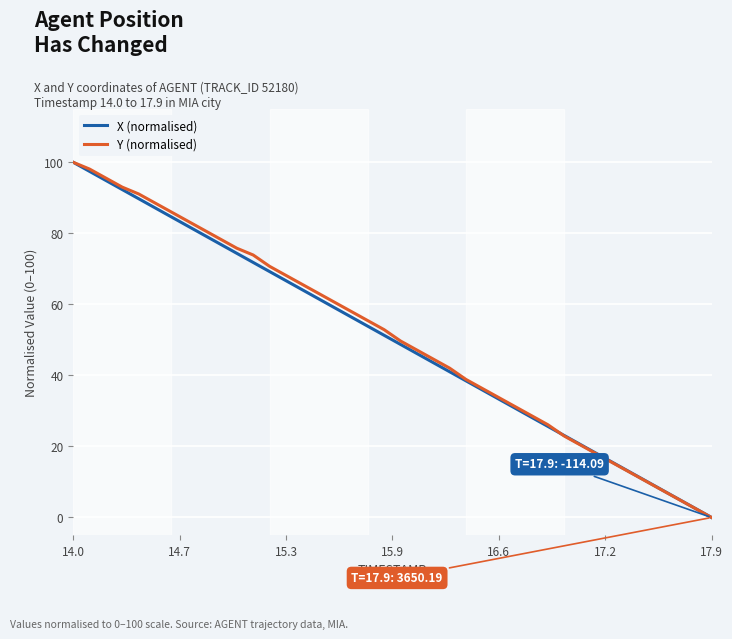

What is the maximum value for Y (normalised)?

100.0